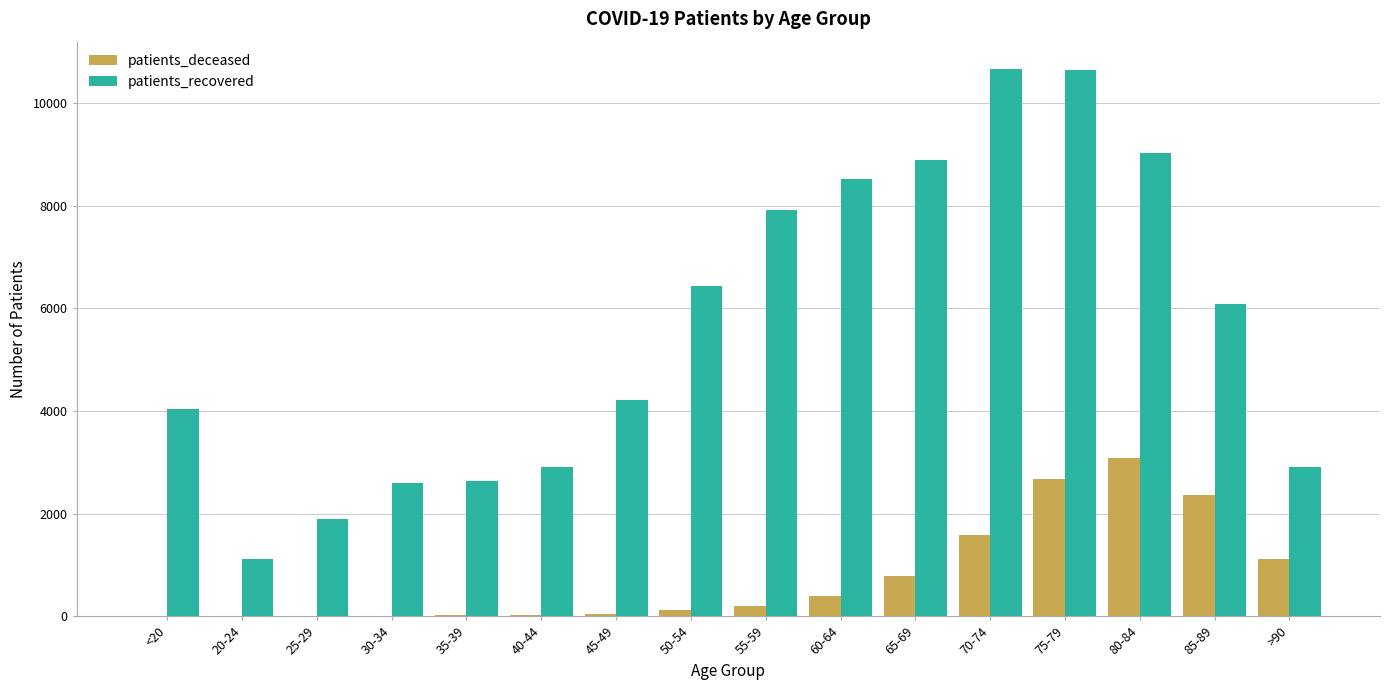

The value of patients_recovered at 75-79 is 14242. True or false?

False